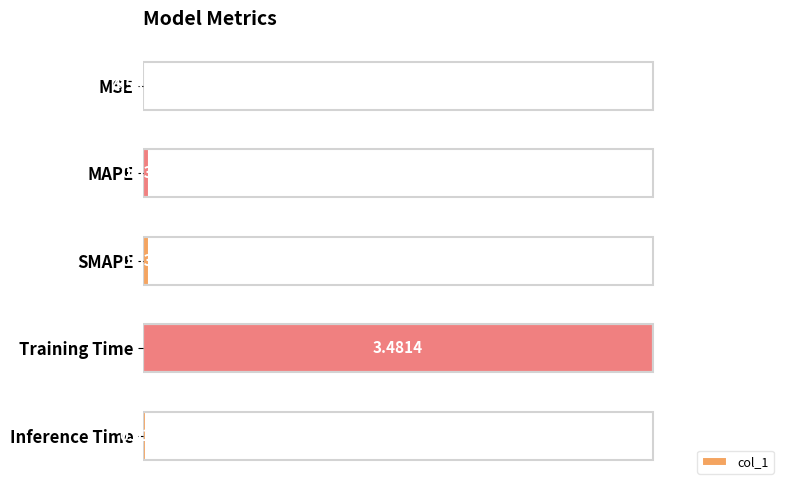

What is the greatest value displayed?

1.0